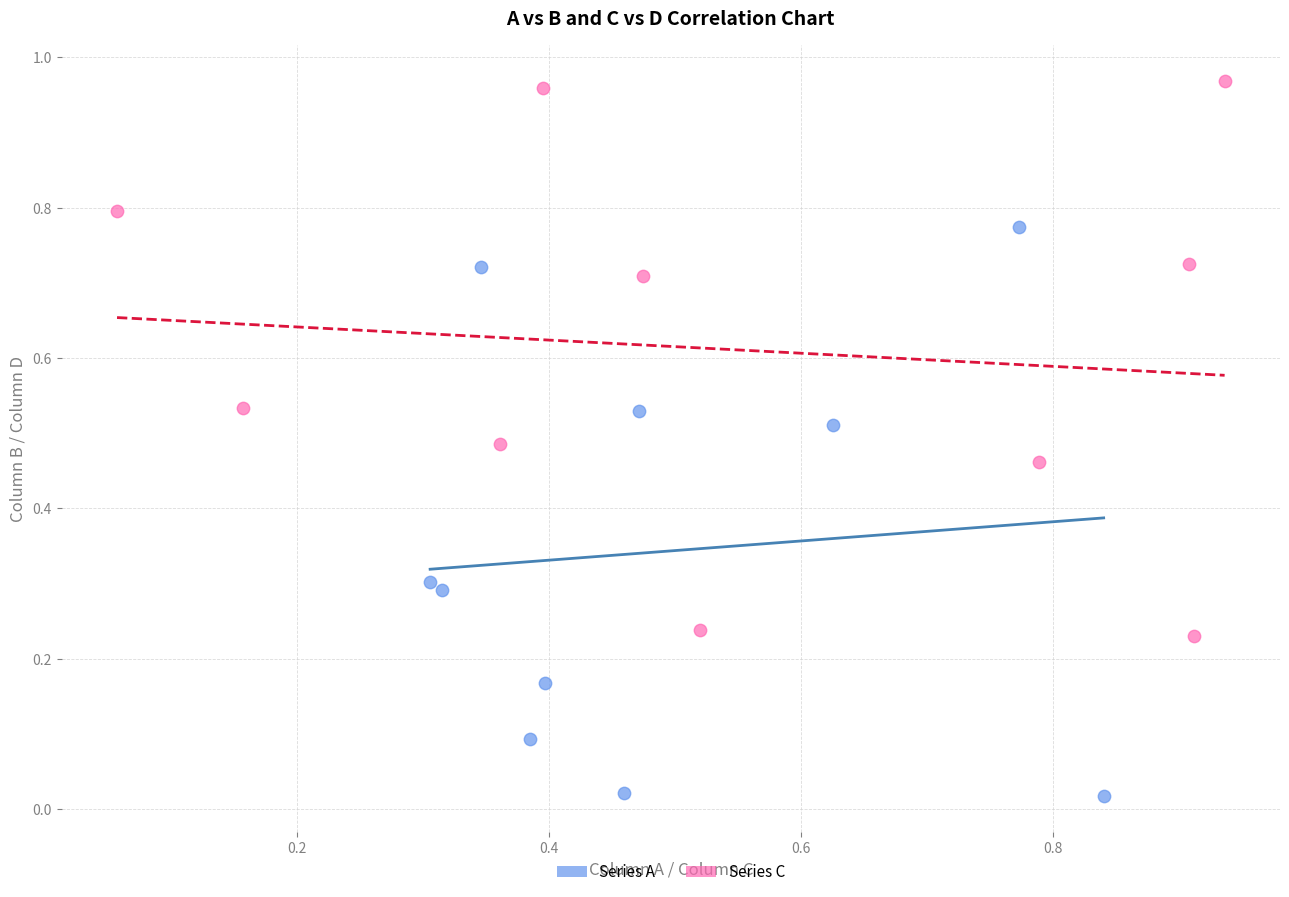

Which series reaches the maximum Y coordinate?

Series C